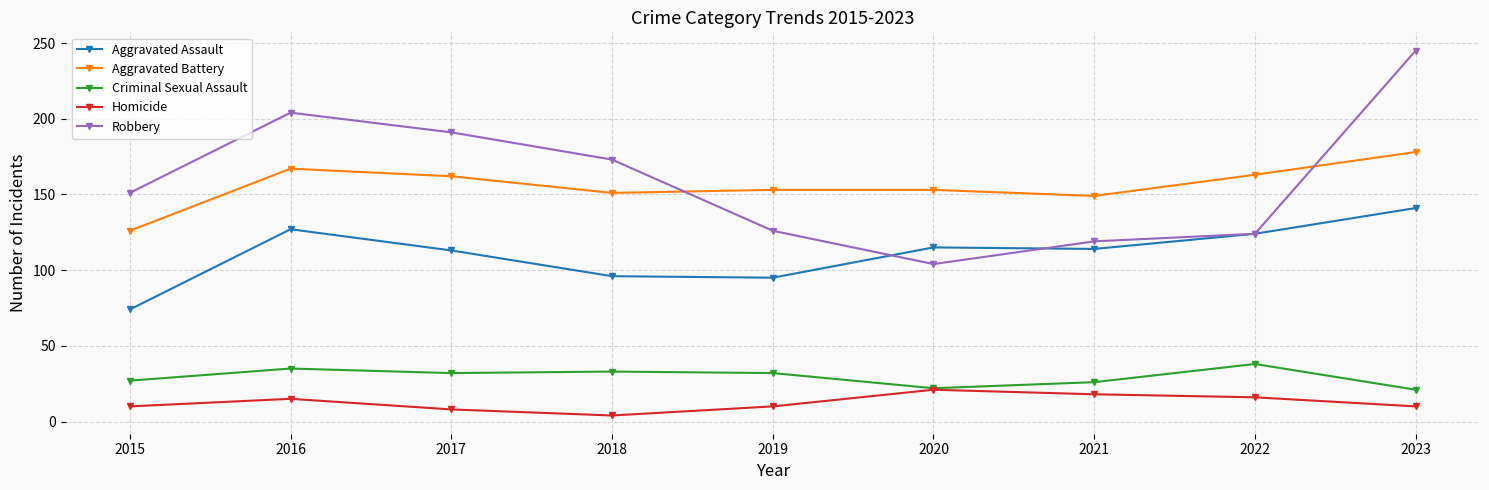

How many data points in Criminal Sexual Assault are less than 32?

4